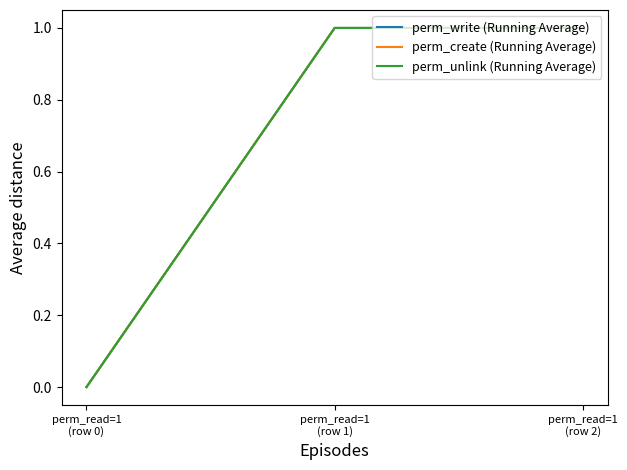

Does the chart display data point markers on the line(s)?

No